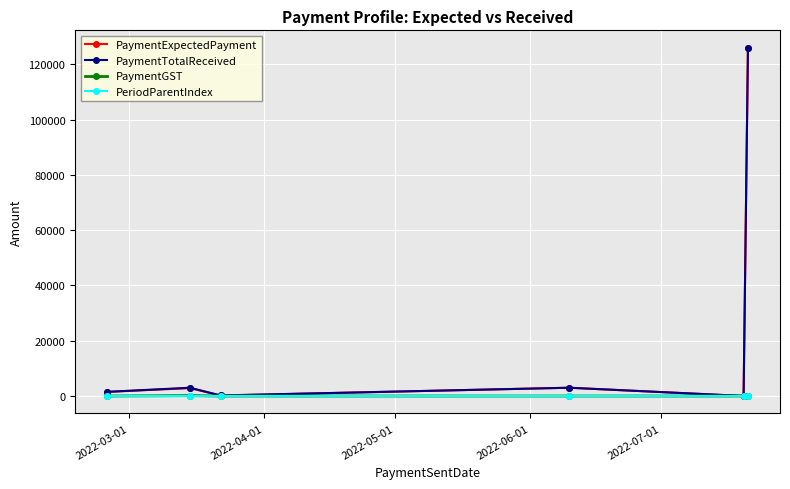

What is the average value of the PaymentTotalReceived series?

22285.7